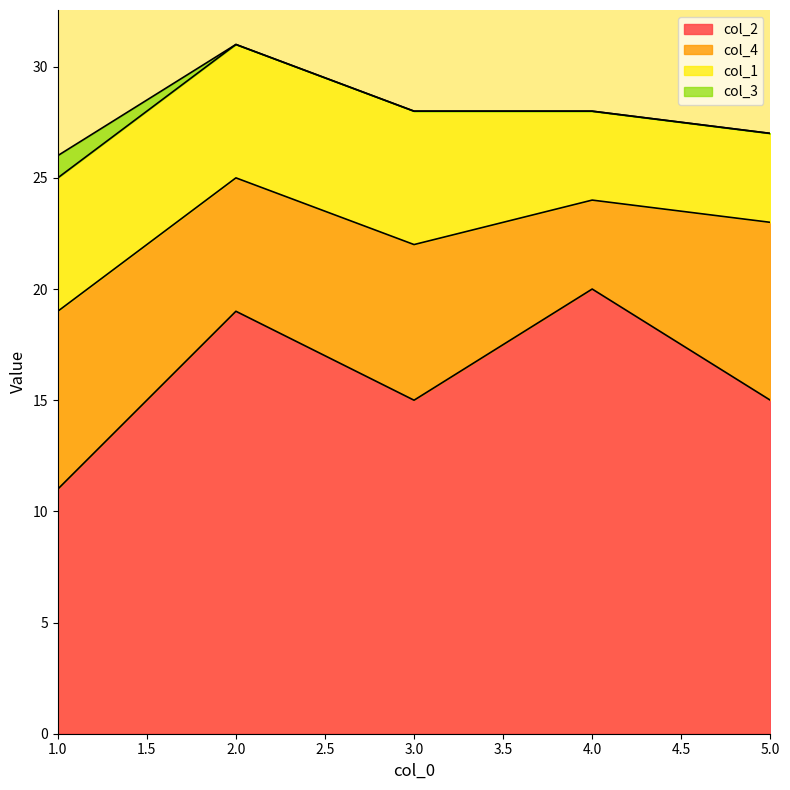

Reading right to left, list all the values displayed in this chart.

col_2: 5=15	4=20	3=15	2=19	1=11
col_4: 5=8	4=4	3=7	2=6	1=8
col_1: 5=4	4=4	3=6	2=6	1=6
col_3: 5=0	4=0	3=0	2=0	1=1